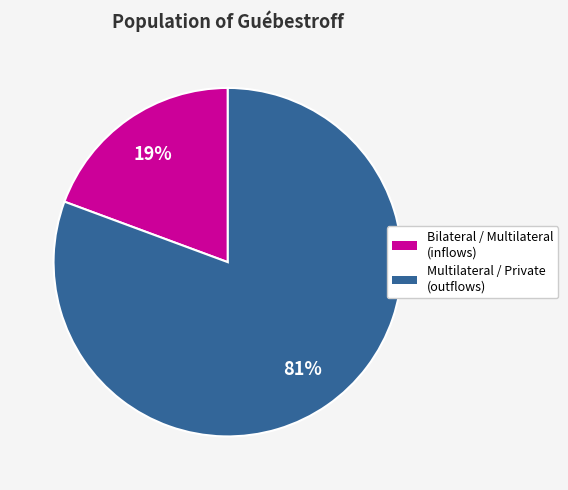

How many segments does this pie chart have?

2